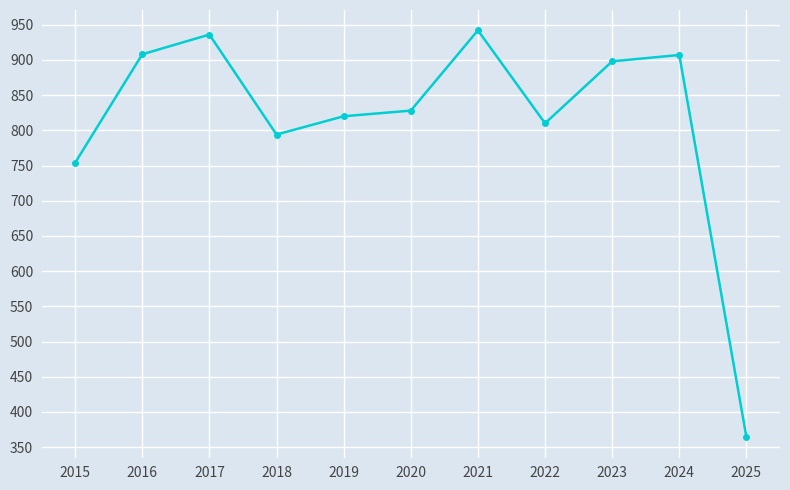

What is the value of the 7th point from the left?

942